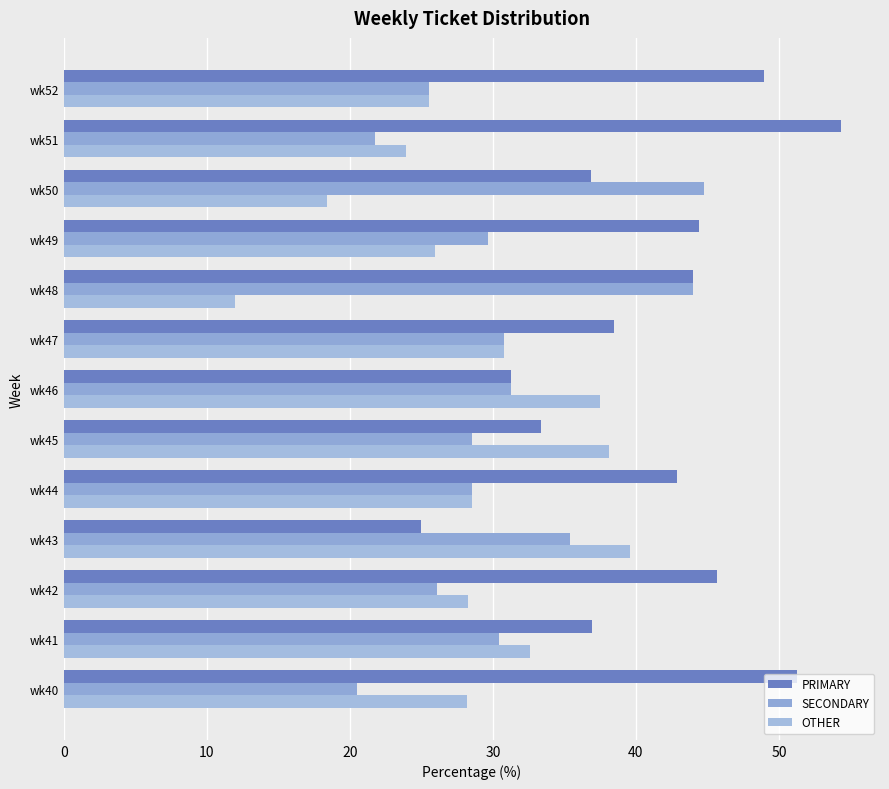

Count the number of data series in this chart.

3